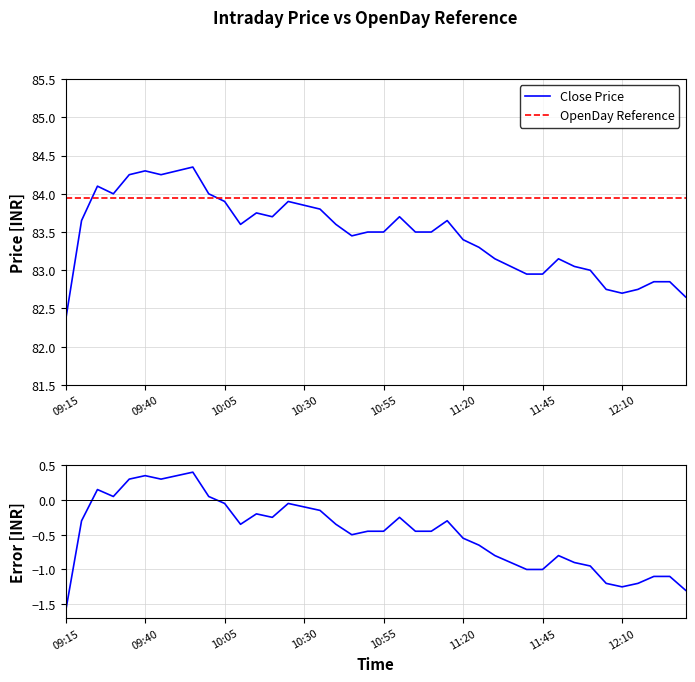

Which series has the widest spread of values?

Close Price